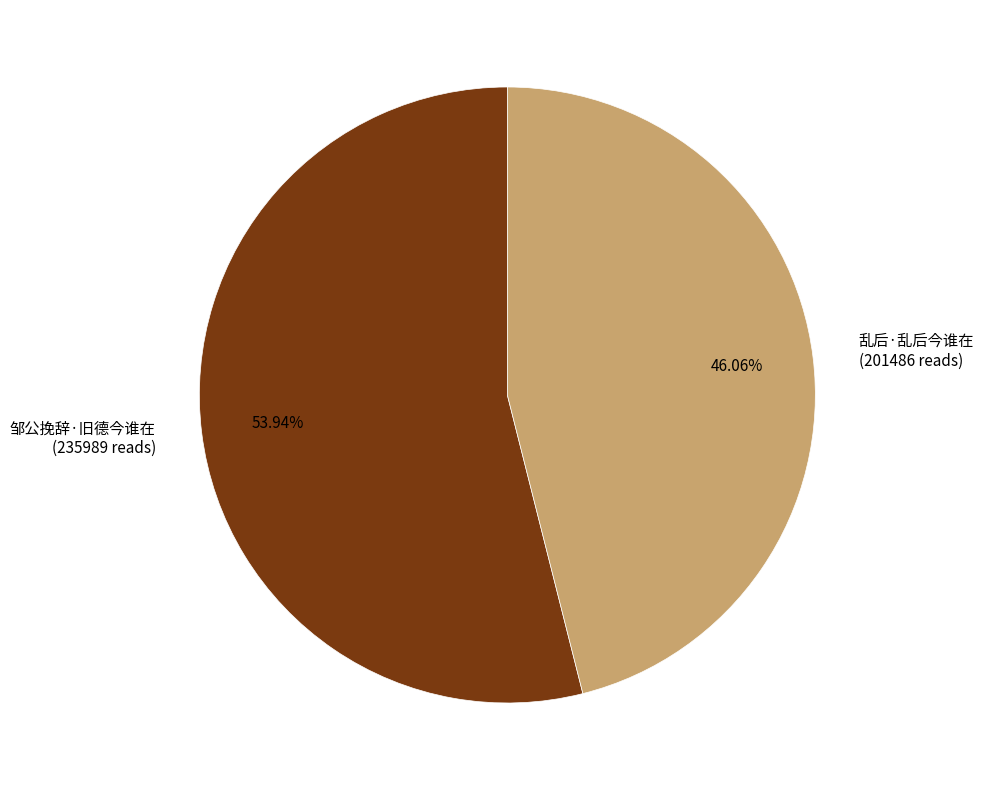

Rank the categories by value from highest to lowest.

邹公挽辞·旧德今谁在, 乱后·乱后今谁在